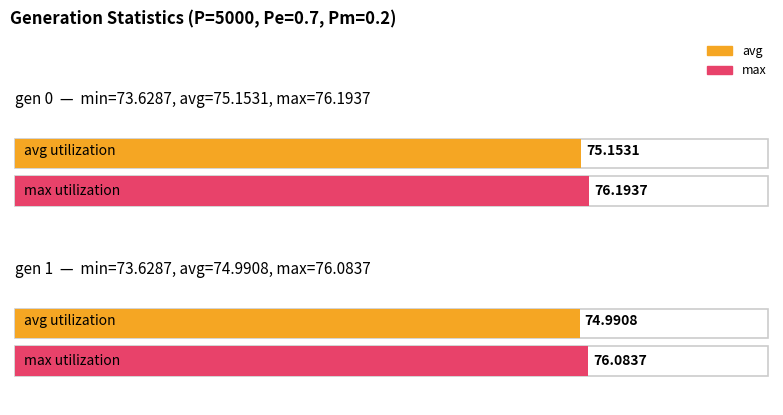

Rank the categories by avg value from highest to lowest.

gen 0, gen 1